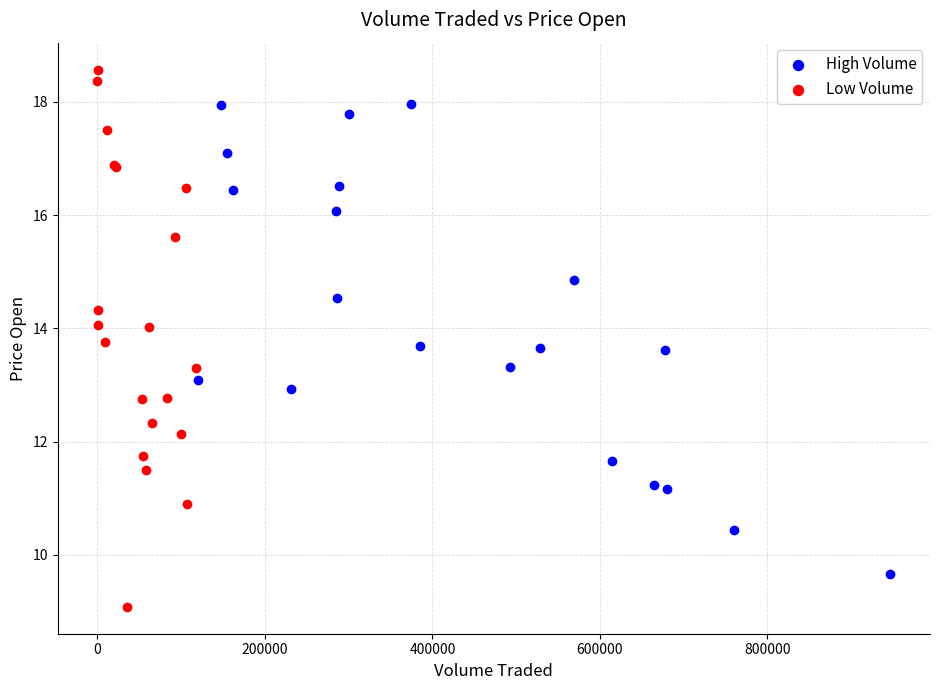

Which series contains the lowest Y value?

Low Volume